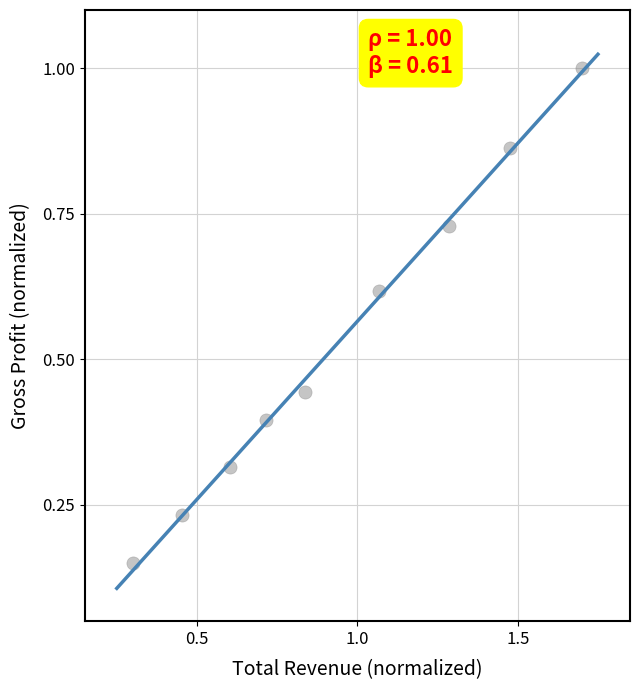

What is the range of X values (max minus min)?

1.4